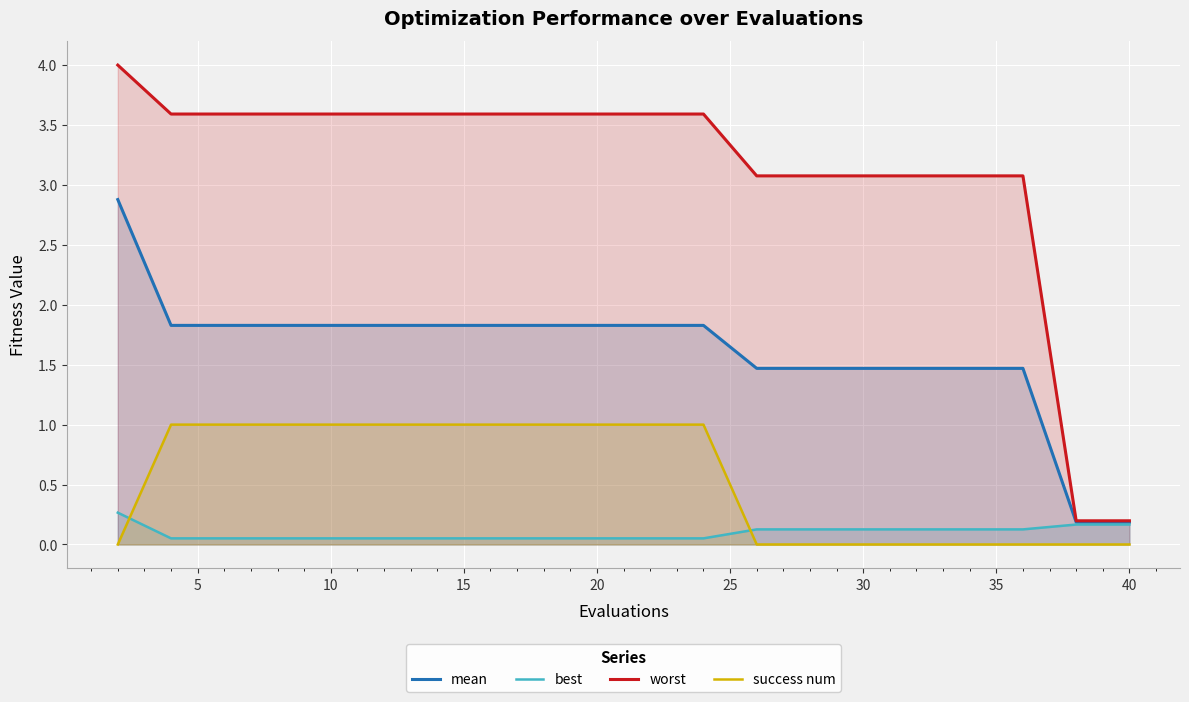

Reading left to right, list all the values displayed in this chart.

mean: 2.9	1.8	1.8	1.8	1.8	1.8	1.8	1.8	1.8	1.8	1.8	1.8	1.5	1.5	1.5	1.5	1.5	1.5	0.2	0.2
best: 0.3	0.1	0.1	0.1	0.1	0.1	0.1	0.1	0.1	0.1	0.1	0.1	0.1	0.1	0.1	0.1	0.1	0.1	0.2	0.2
worst: 4.0	3.6	3.6	3.6	3.6	3.6	3.6	3.6	3.6	3.6	3.6	3.6	3.1	3.1	3.1	3.1	3.1	3.1	0.2	0.2
success num: 0.0	1.0	1.0	1.0	1.0	1.0	1.0	1.0	1.0	1.0	1.0	1.0	0.0	0.0	0.0	0.0	0.0	0.0	0.0	0.0